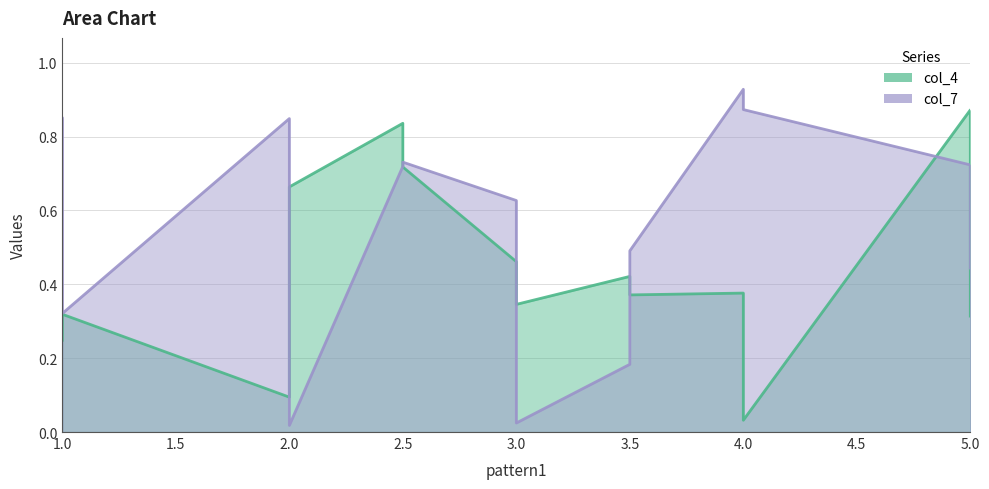

What is the difference between the maximum and minimum values in the col_4 series?

0.8